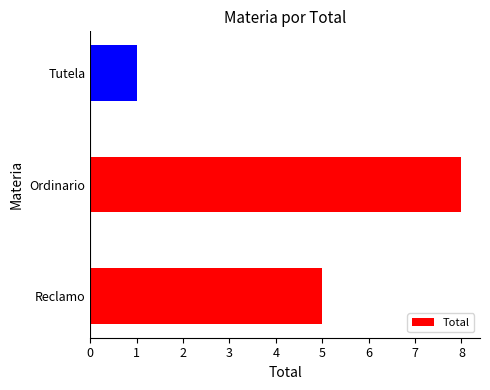

Rank the categories by value from lowest to highest.

Tutela, Reclamo, Ordinario